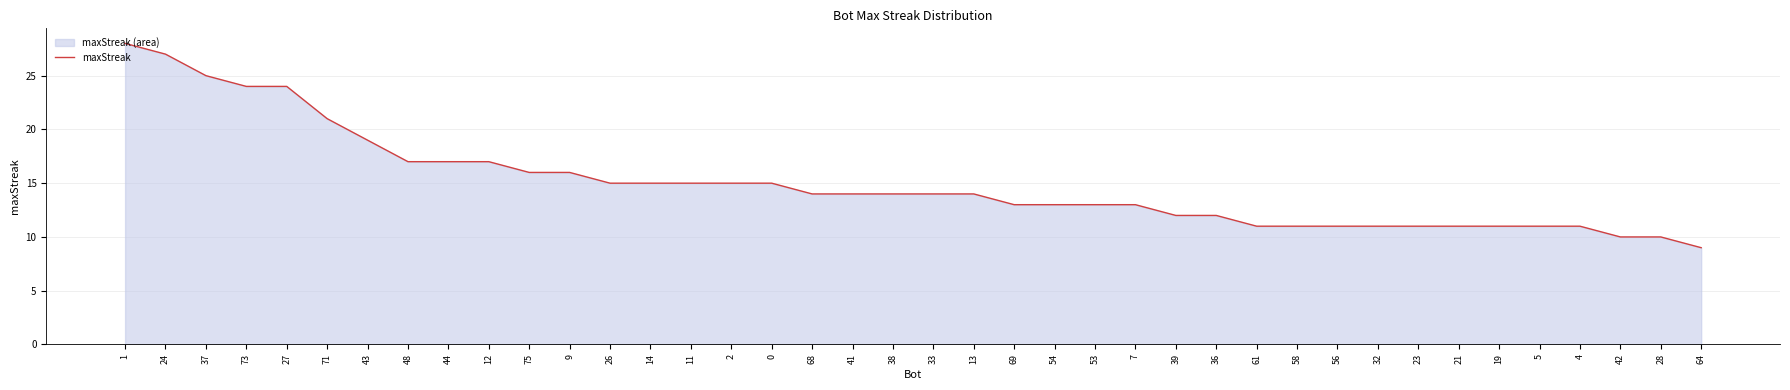

What is the change in value from 48 to 41?

-3